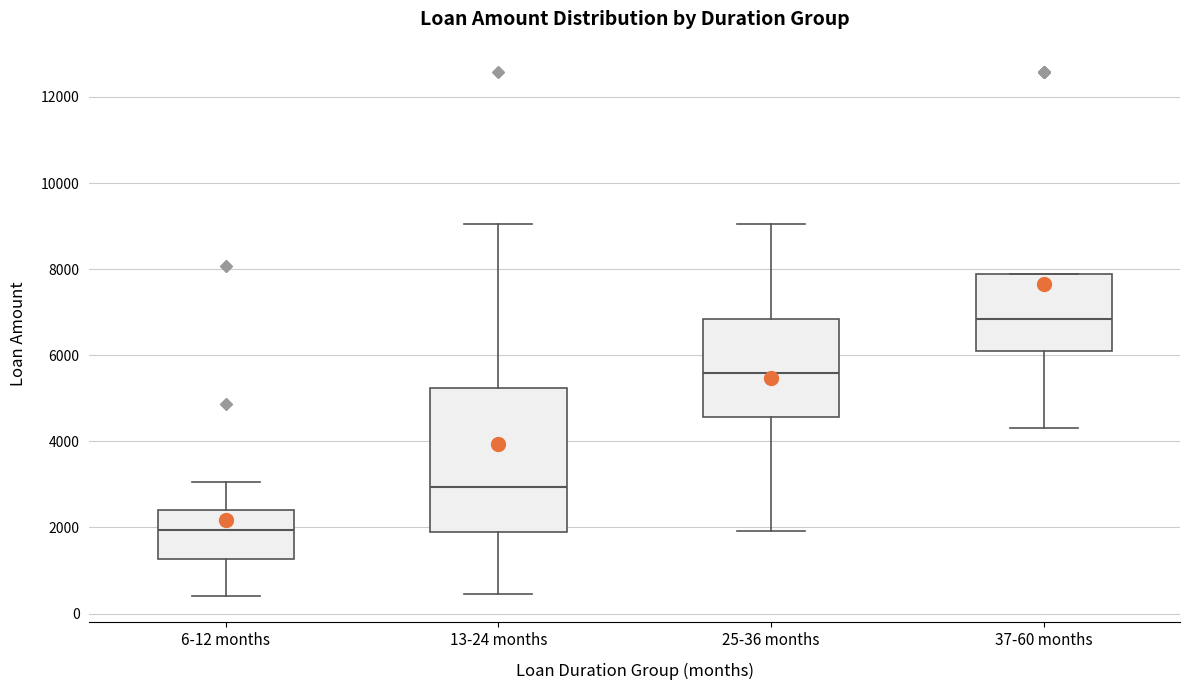

Comparing the boxes themselves (not the whiskers), which one is the tallest?

13-24 months